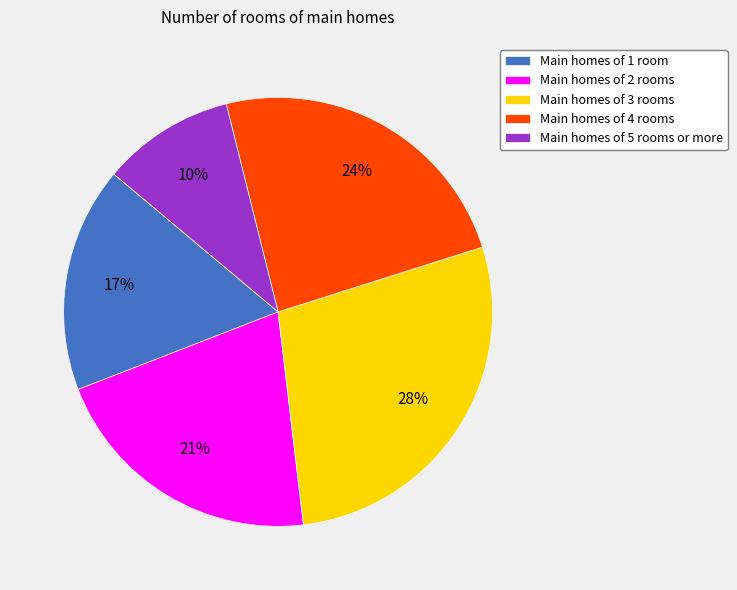

Rank the categories by value from highest to lowest.

Main homes of 3 rooms, Main homes of 4 rooms, Main homes of 2 rooms, Main homes of 1 room, Main homes of 5 rooms or more